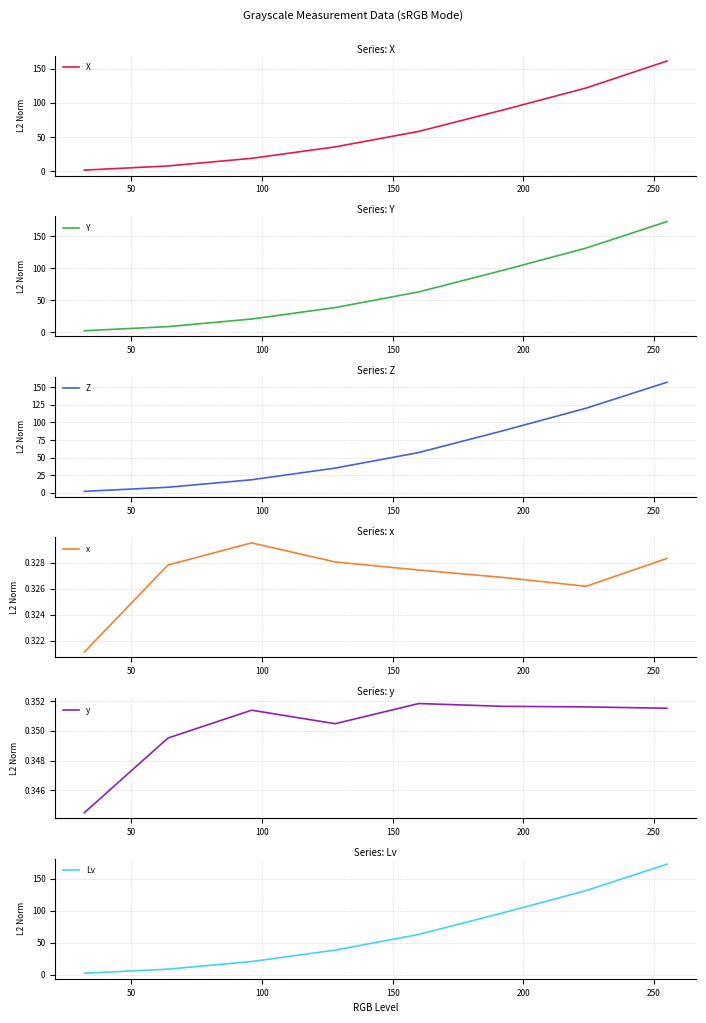

How many data points in Y are above 62?

4